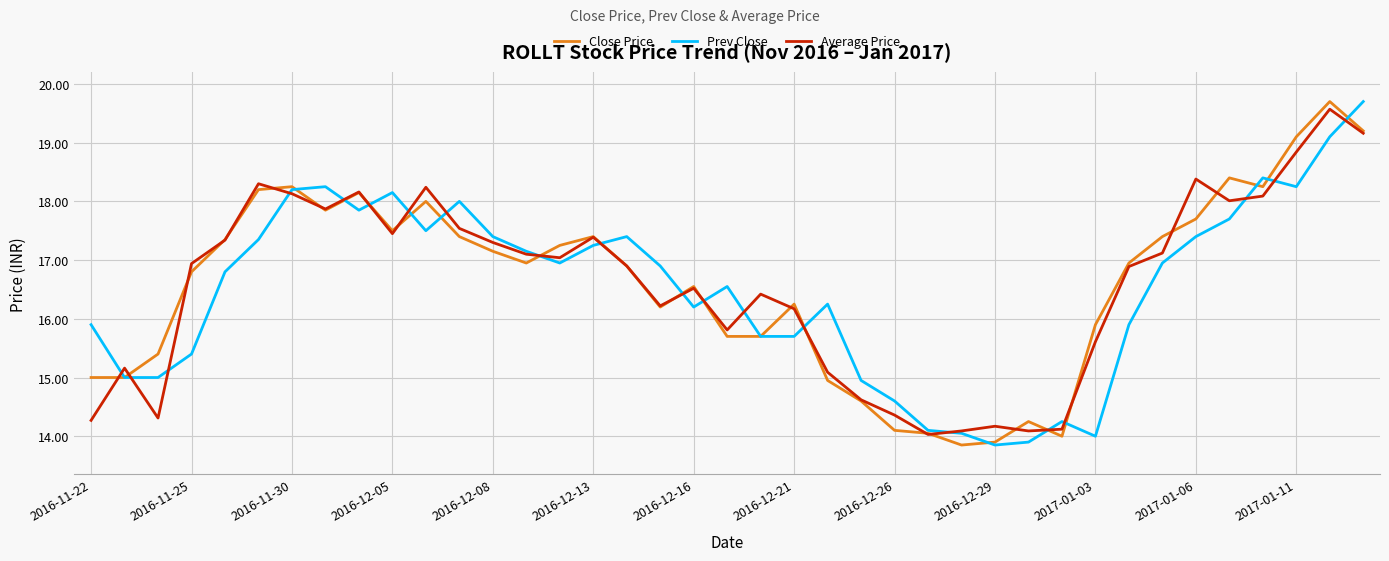

What is the minimum value for Average Price?

14.0